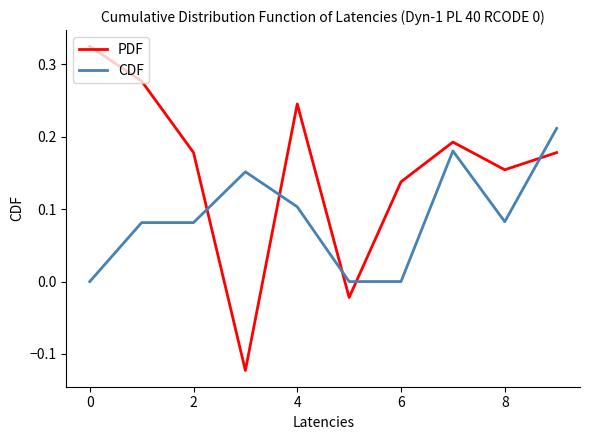

List the series in order of their overall mean, highest first.

PDF, CDF